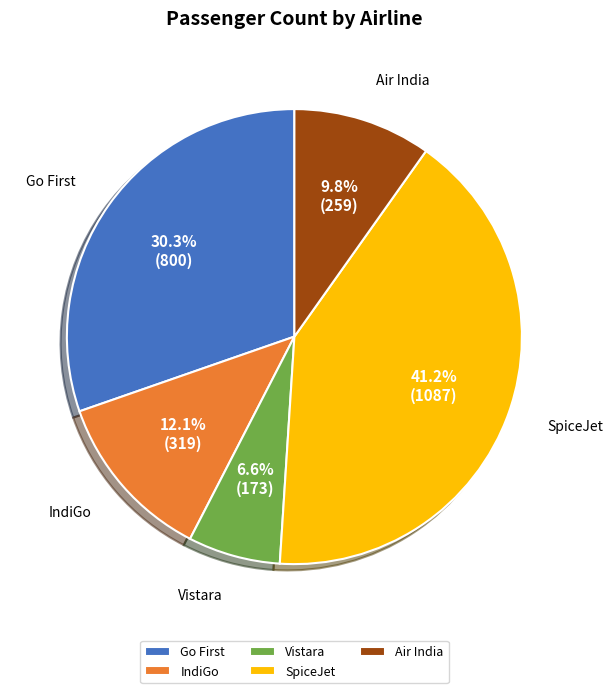

Which slice is the largest?

SpiceJet